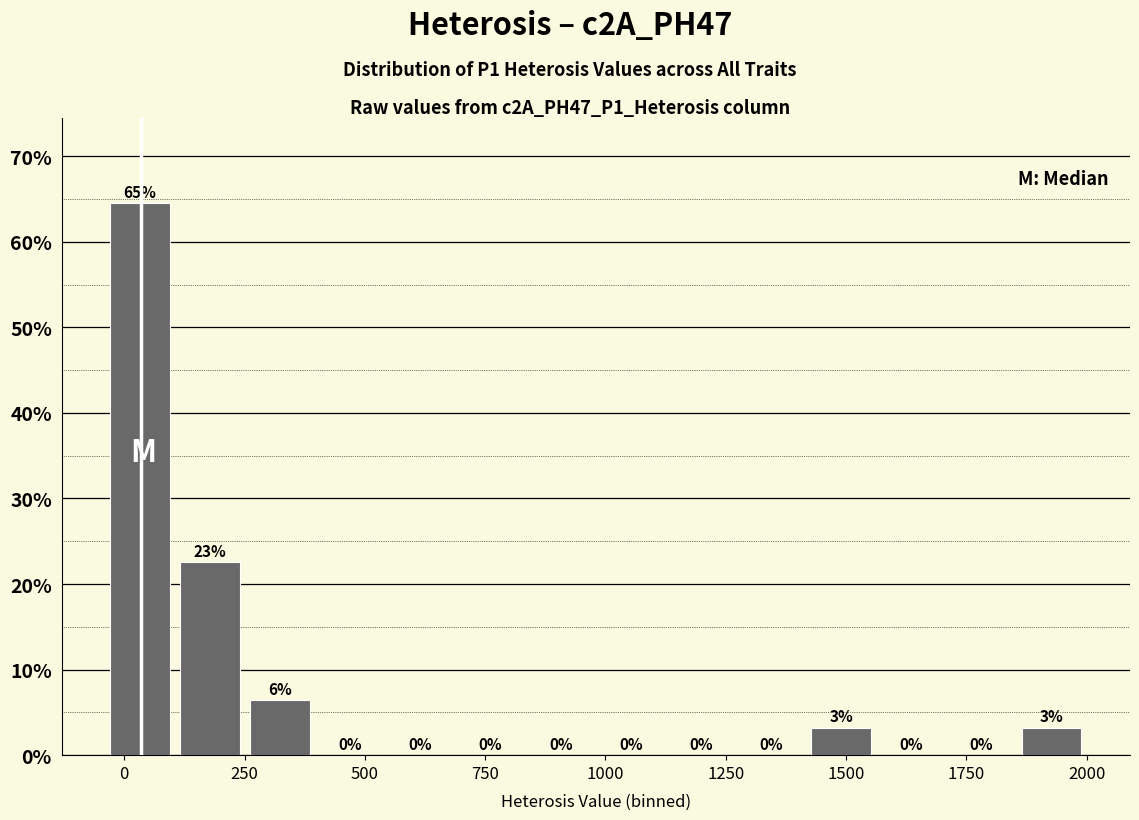

Read against the x-axis, roughly where is the centre of the tallest bar?

50